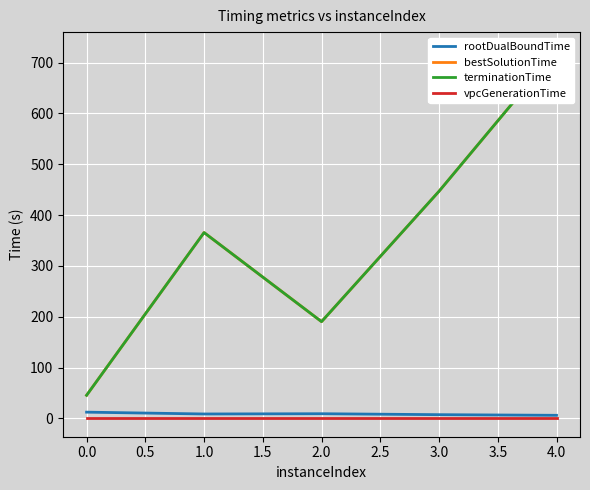

The value of vpcGenerationTime at 3.0 is 0.0. True or false?

True